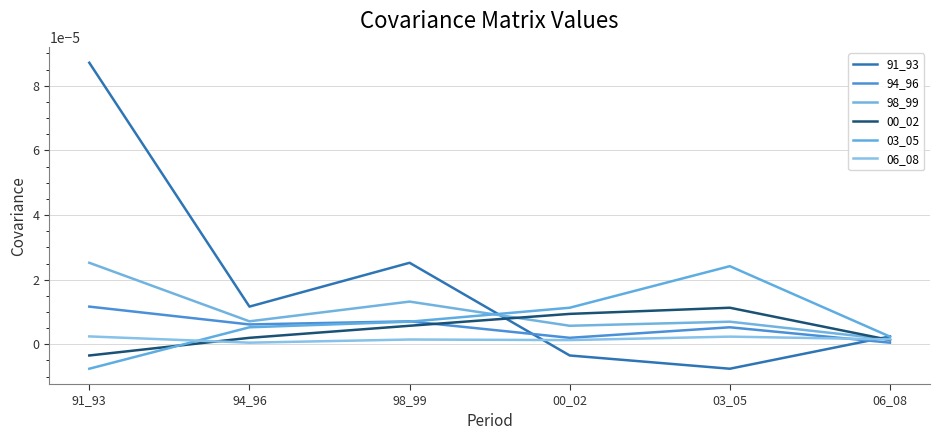

What is the label of the 1st point from the left?

91_93